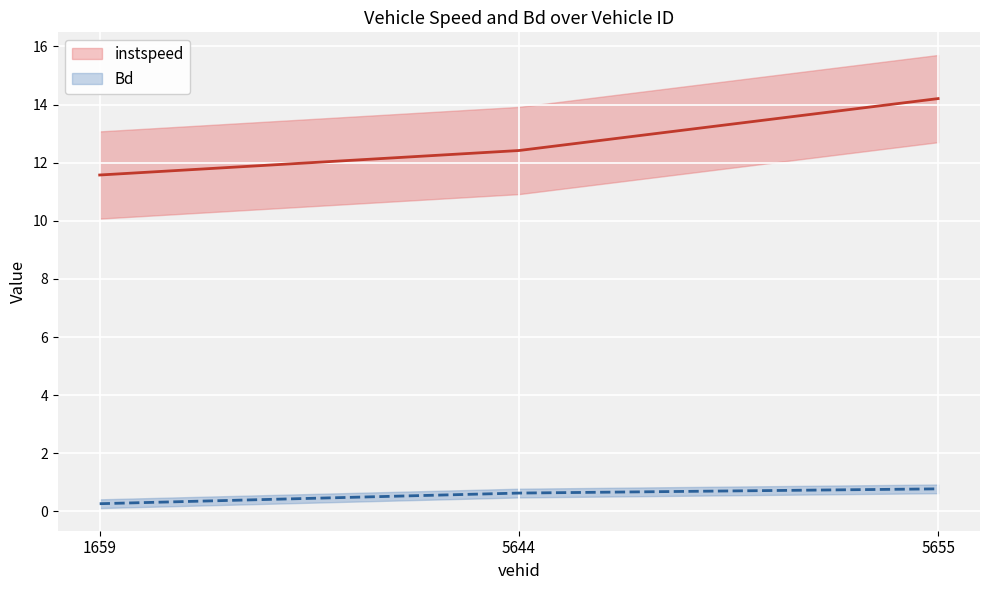

Where is Bd nearest to the value 0?

1659